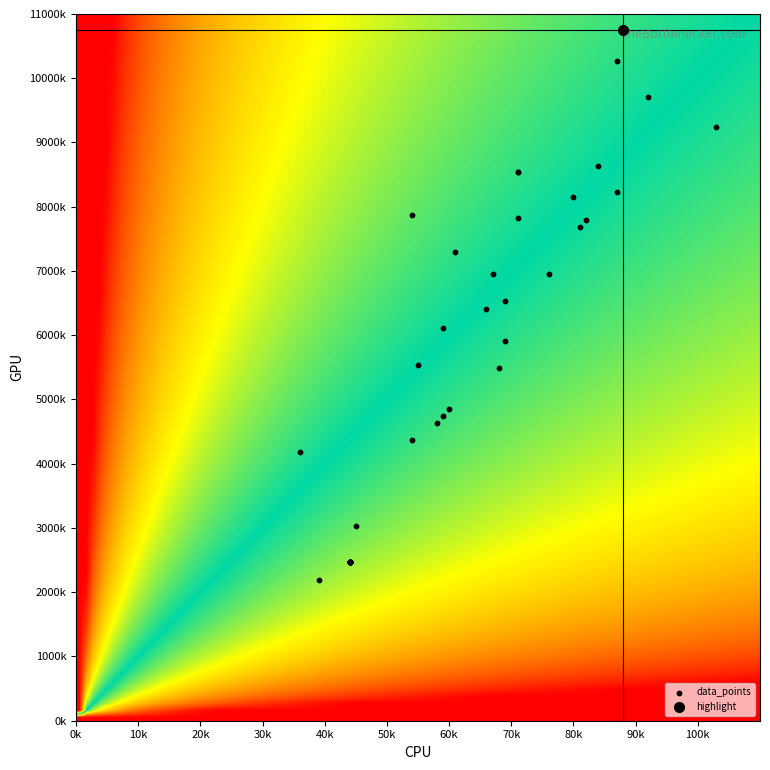

What is the difference between the second highest and second lowest values?

7799